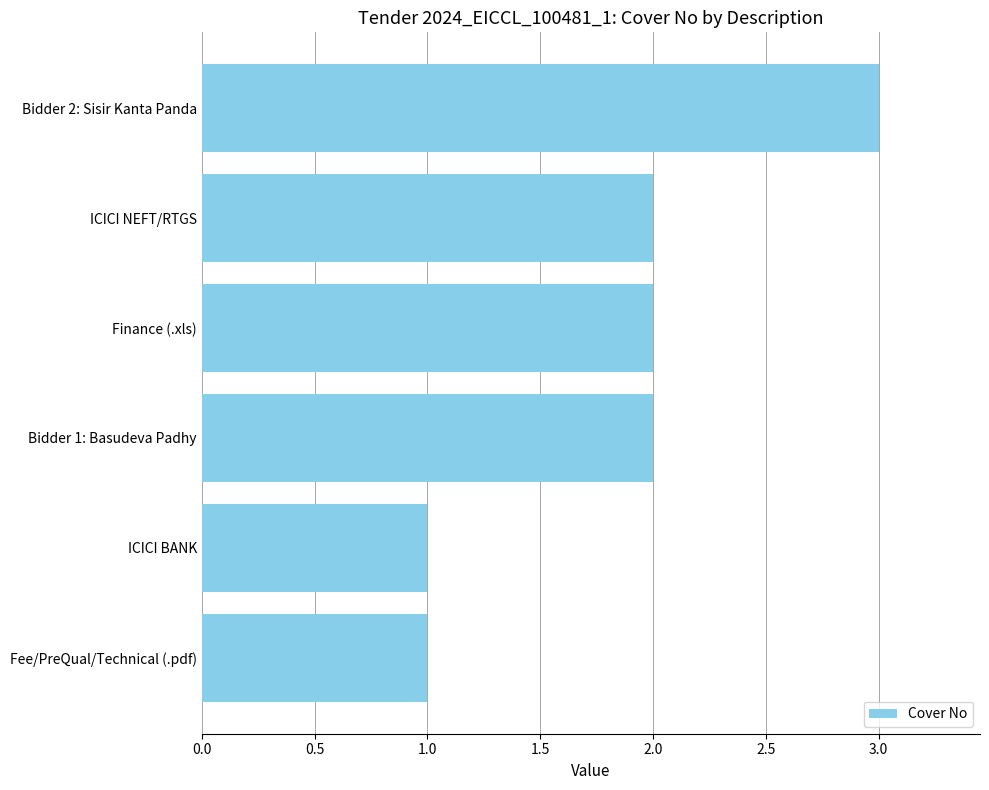

Between Fee/PreQual/Technical (.pdf) and ICICI NEFT/RTGS, which is larger?

ICICI NEFT/RTGS